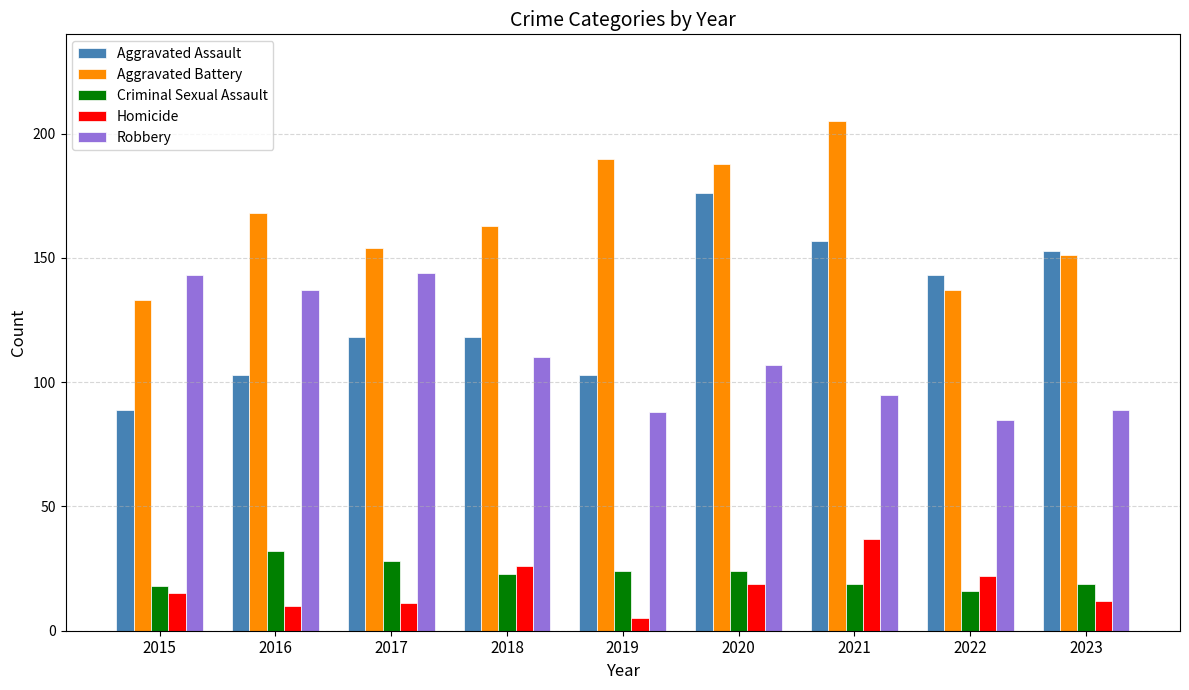

True or false: Aggravated Battery has a value of 163 at 2018.

True